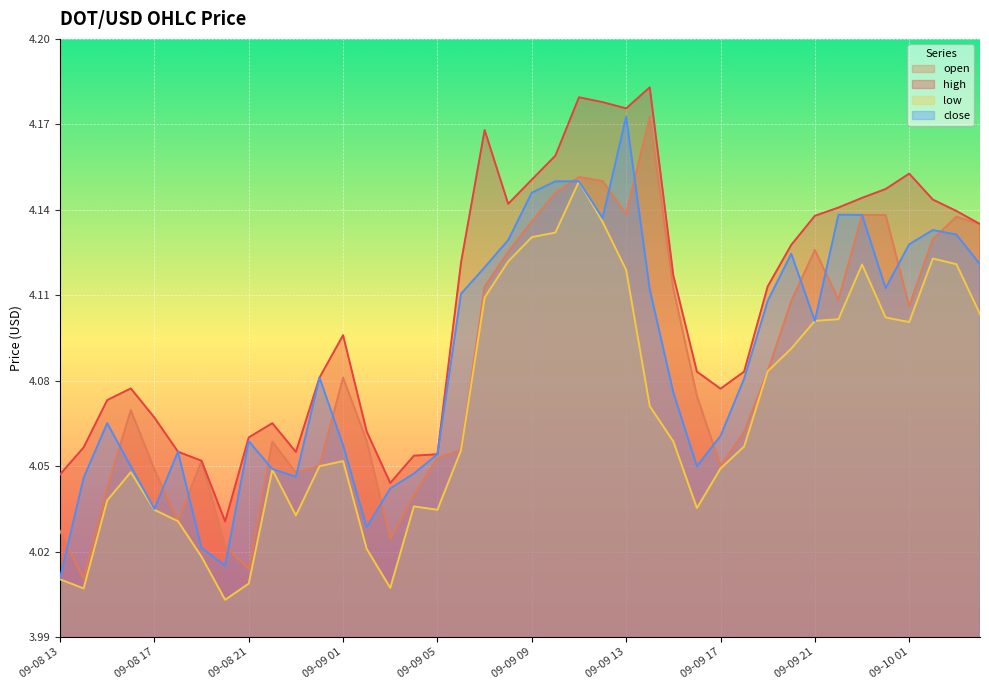

What value does the high series have at 09-09 15?

4.1